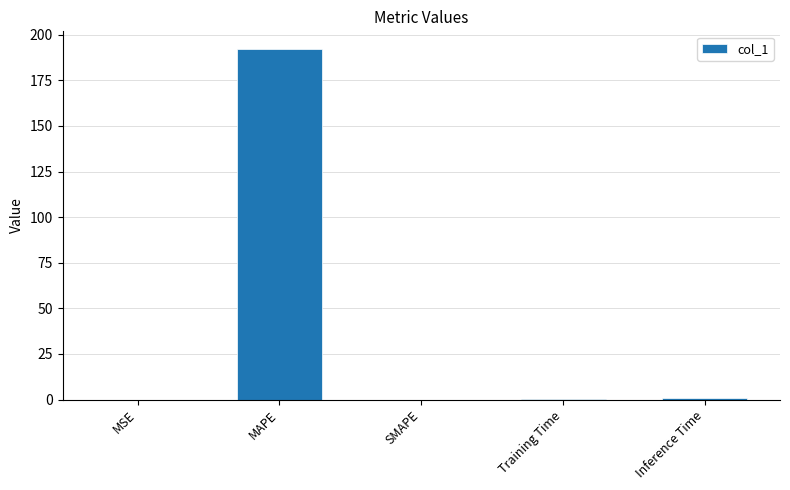

What is the change in value from SMAPE to Inference Time?

+1.0